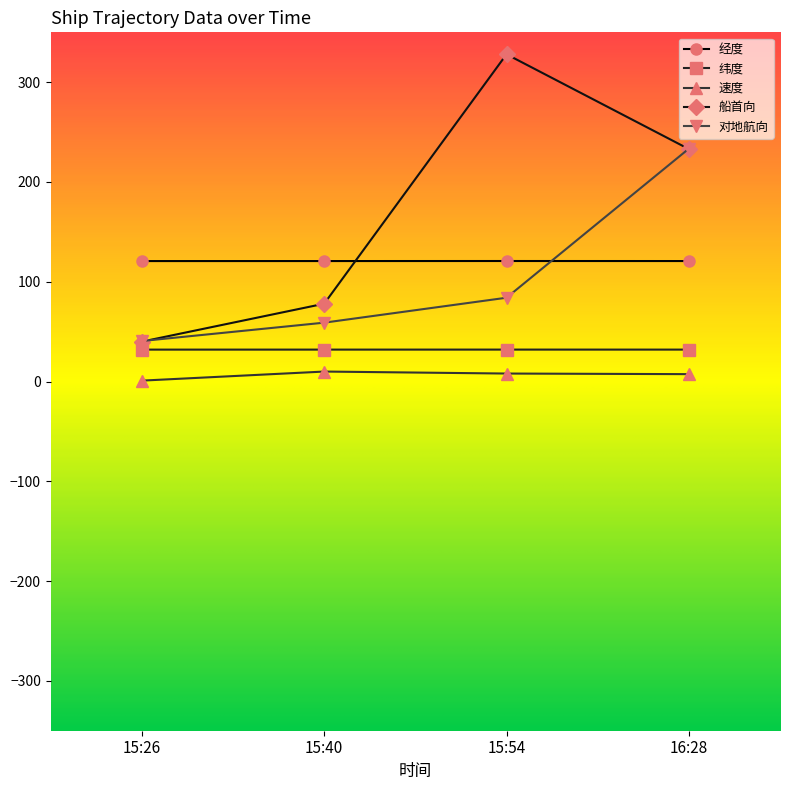

Which series has the widest spread of values?

船首向